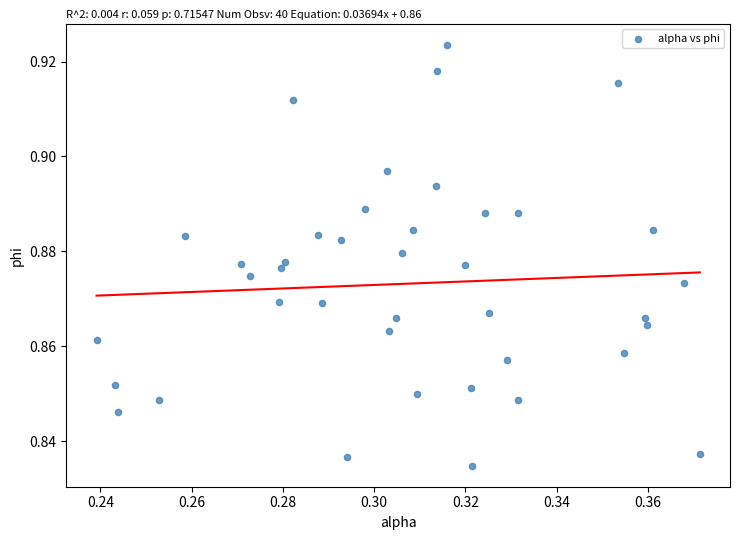

Count the number of points in this scatter plot.

40